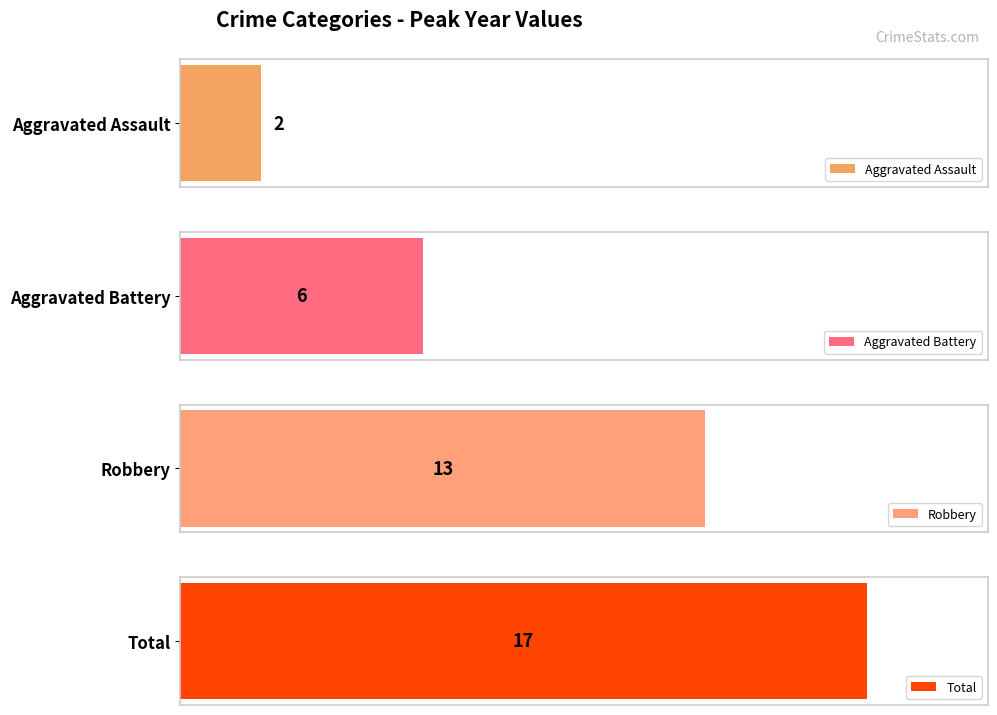

Which series has the largest range (max minus min)?

Total